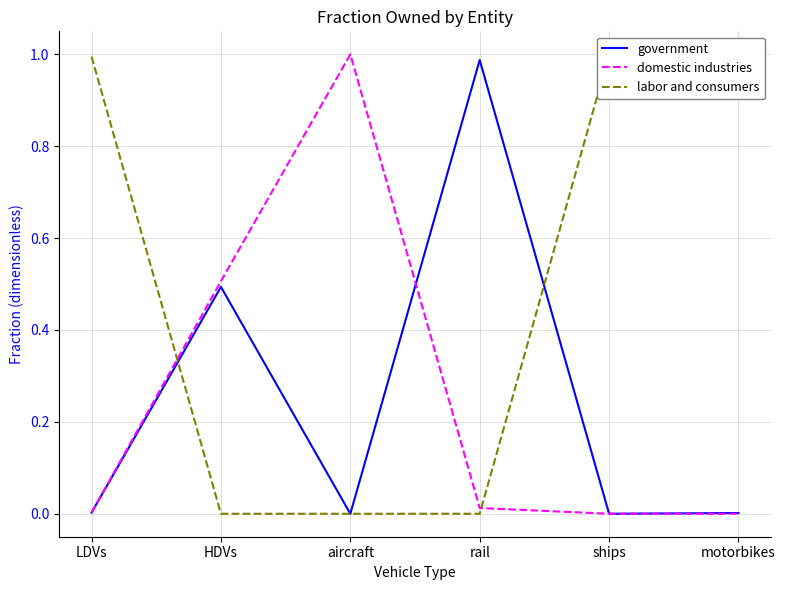

Reading left to right, transcribe all the data shown in this chart.

government: LDVs=0.0	HDVs=0.5	aircraft=0.0	rail=1.0	ships=0.0	motorbikes=0.0
domestic industries: LDVs=0.0	HDVs=0.5	aircraft=1.0	rail=0.0	ships=0.0	motorbikes=0.0
labor and consumers: LDVs=1.0	HDVs=0.0	aircraft=0.0	rail=0.0	ships=1.0	motorbikes=1.0